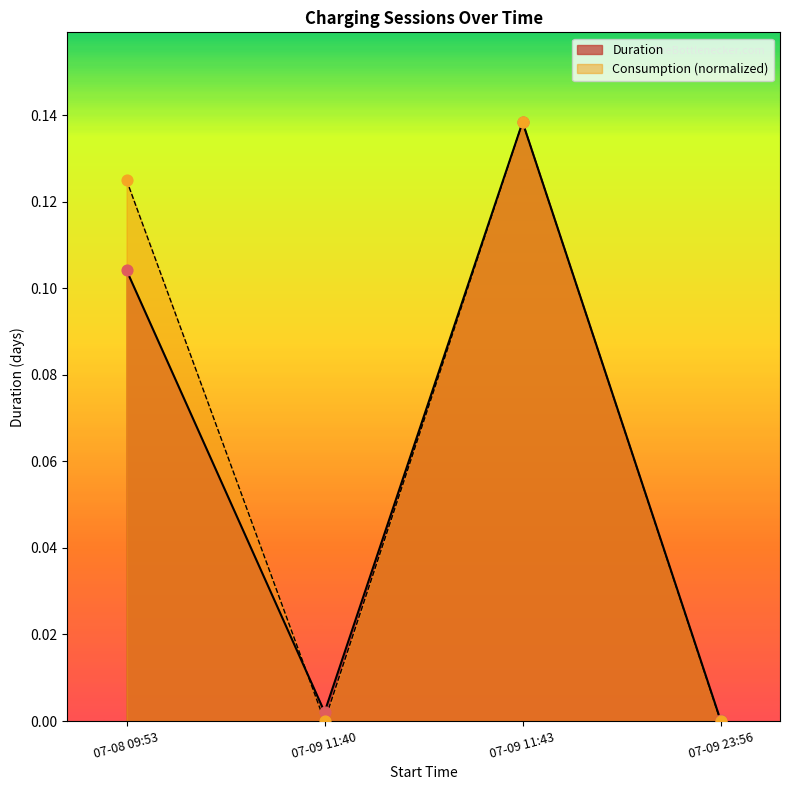

Which series has the largest Y range (max minus min)?

Consumption